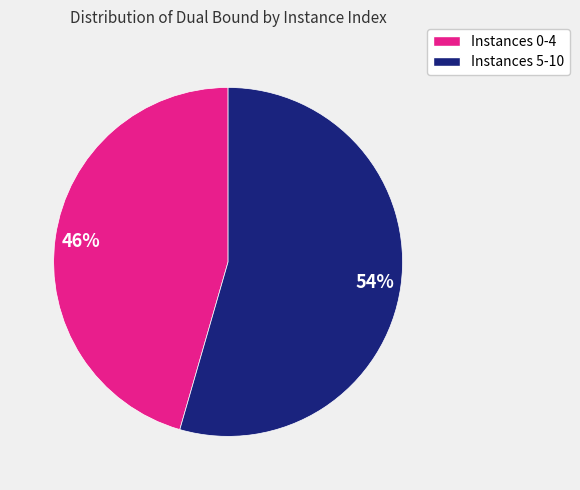

To the nearest percent, what is the average slice percentage?

50%